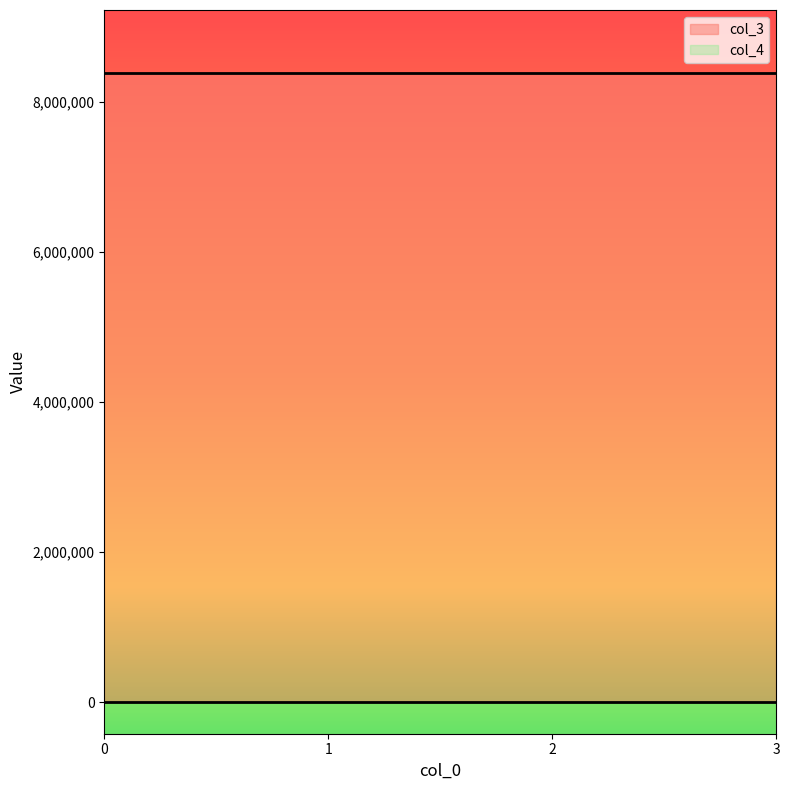

True or false: col_4 has more than 0 interior local peaks.

False